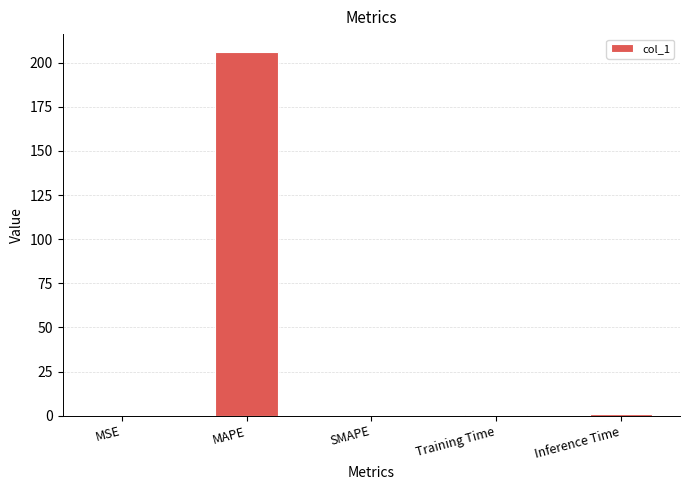

What is the maximum value shown in the chart?

205.9